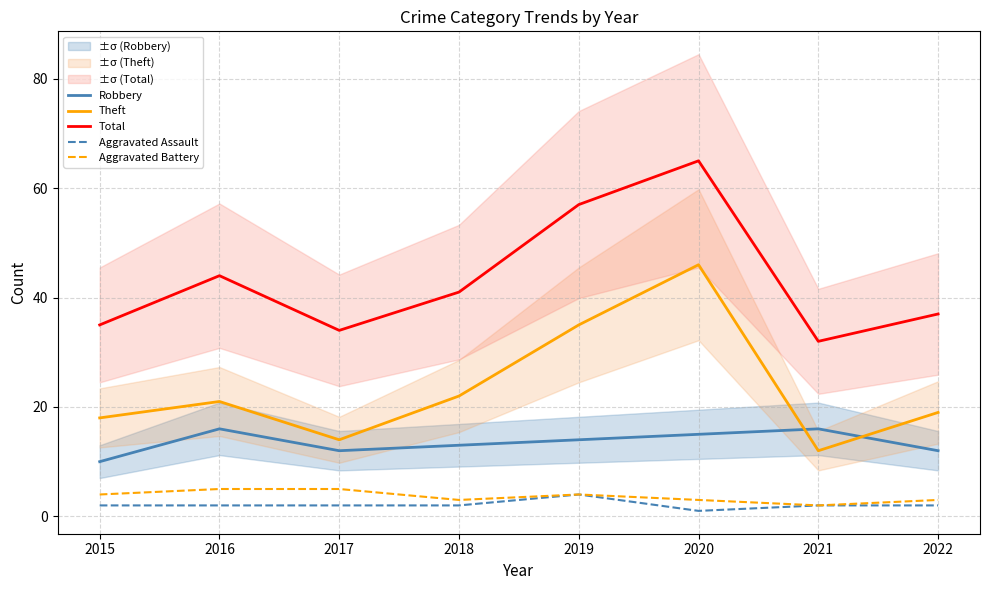

What is the spread (max minus min) of values at 2016?

42